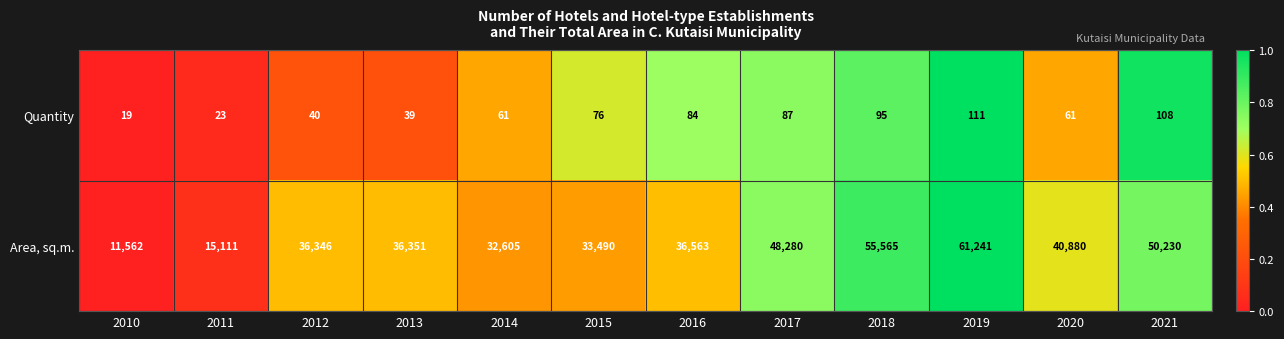

Reading left to right, extract all data points from this chart.

Quantity: 2010=19	2011=23	2012=40	2013=39	2014=61	2015=76	2016=84	2017=87	2018=95	2019=111	2020=61	2021=108
Area, sq.m.: 2010=11562	2011=15111	2012=36346	2013=36351	2014=32605	2015=33490	2016=36563	2017=48280	2018=55565	2019=61241	2020=40880	2021=50230